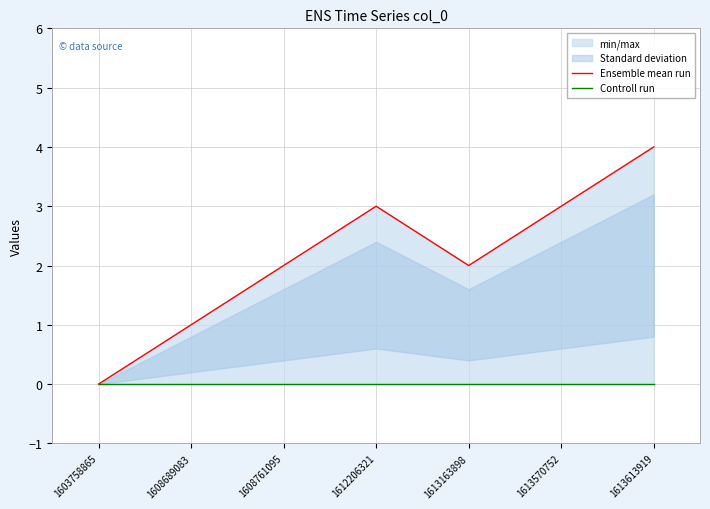

Which has a higher value, 1613163898 or 1608761095?

1613163898